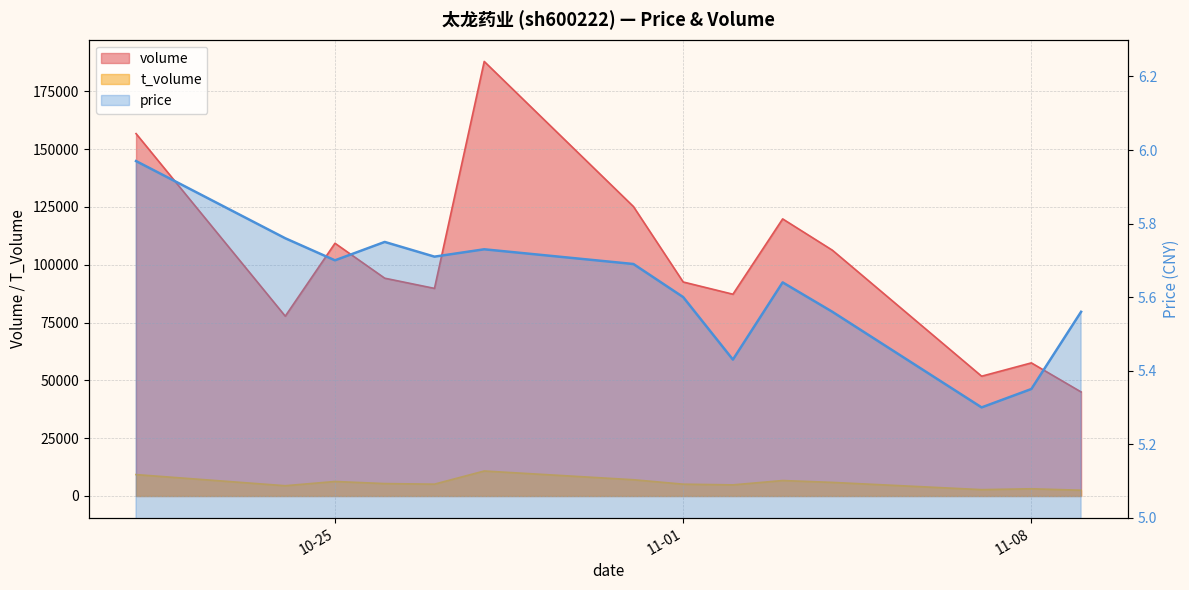

At which label does volume first exceed 94163?

2022-10-21